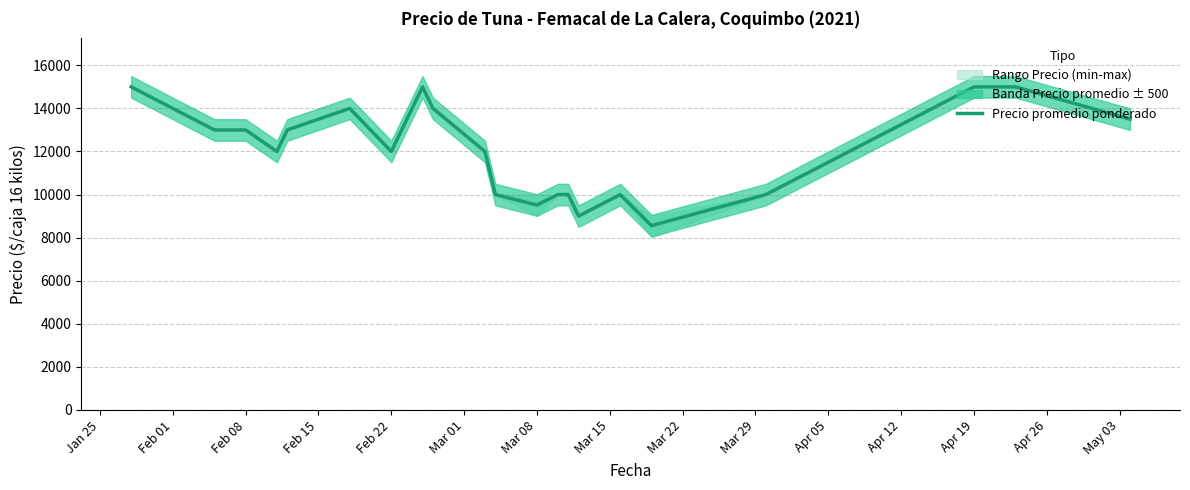

Does the chart have visible grid lines?

Yes